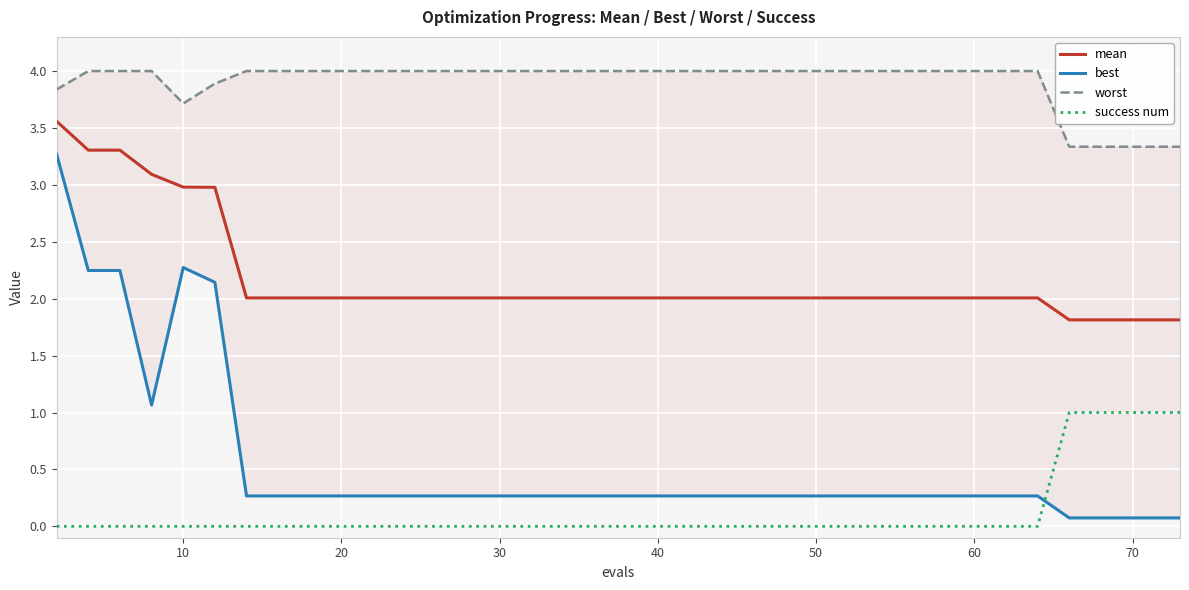

True or false: best has a value of 0.3 at 27.

True